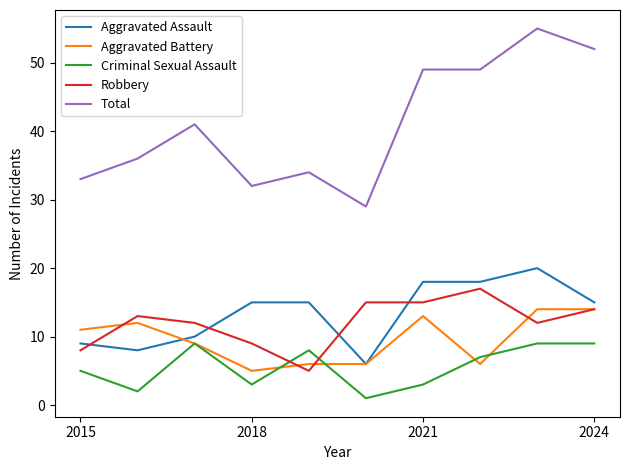

What is the difference between the maximum and second lowest values in the Aggravated Assault series?

12